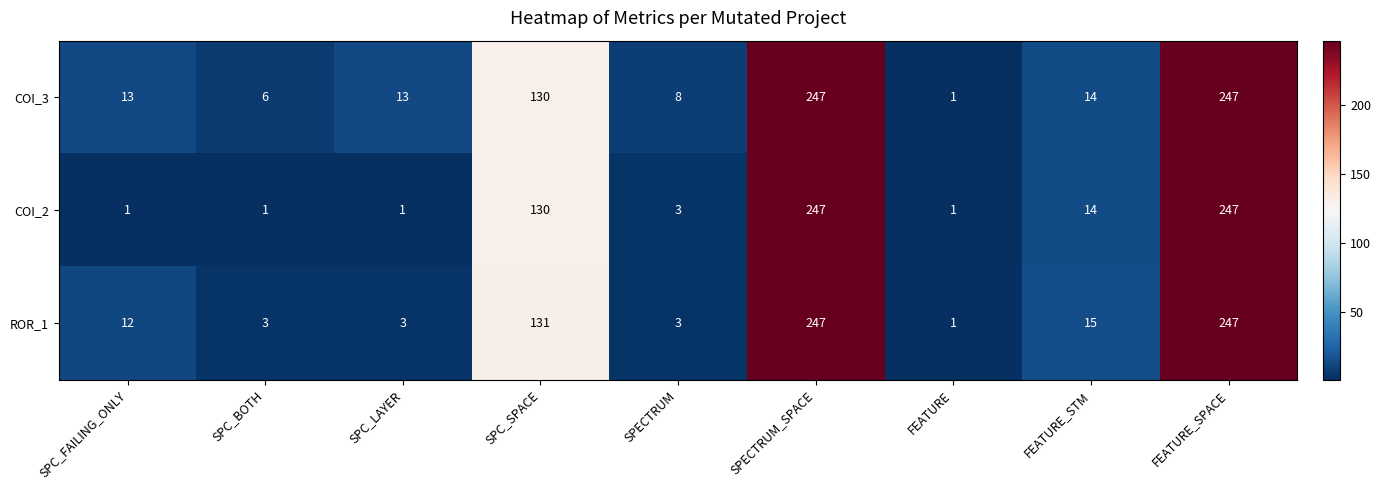

How many distinct data groups are displayed?

3